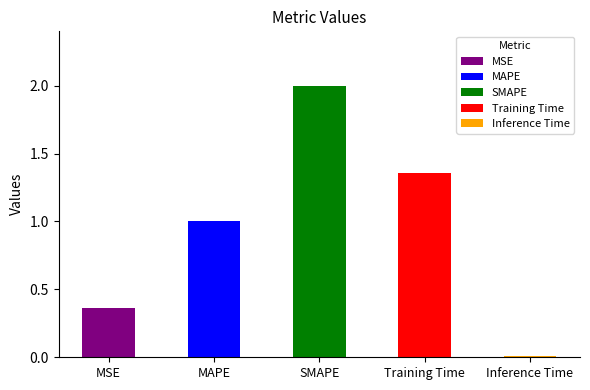

What is the label of the 2nd bar from the right?

Training Time